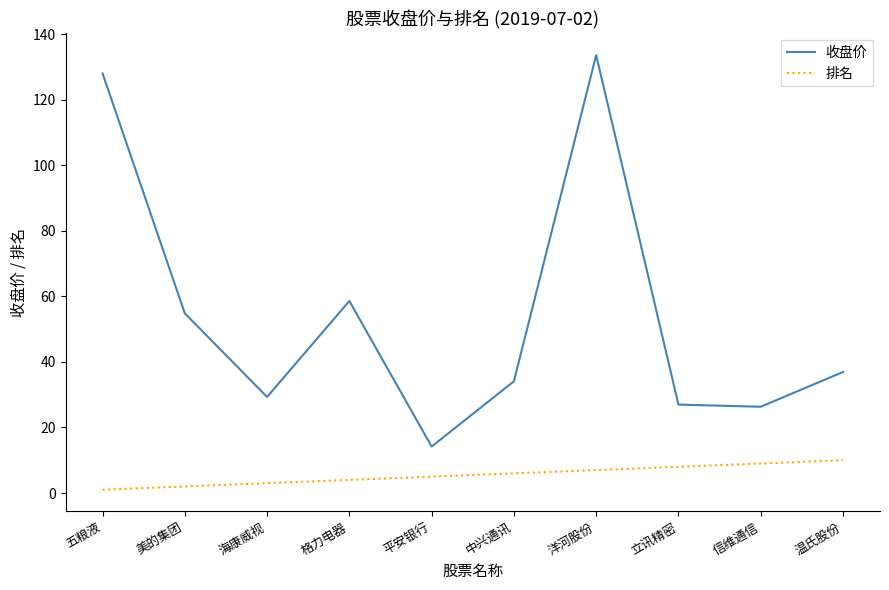

How many values in the 排名 series are below 6?

5